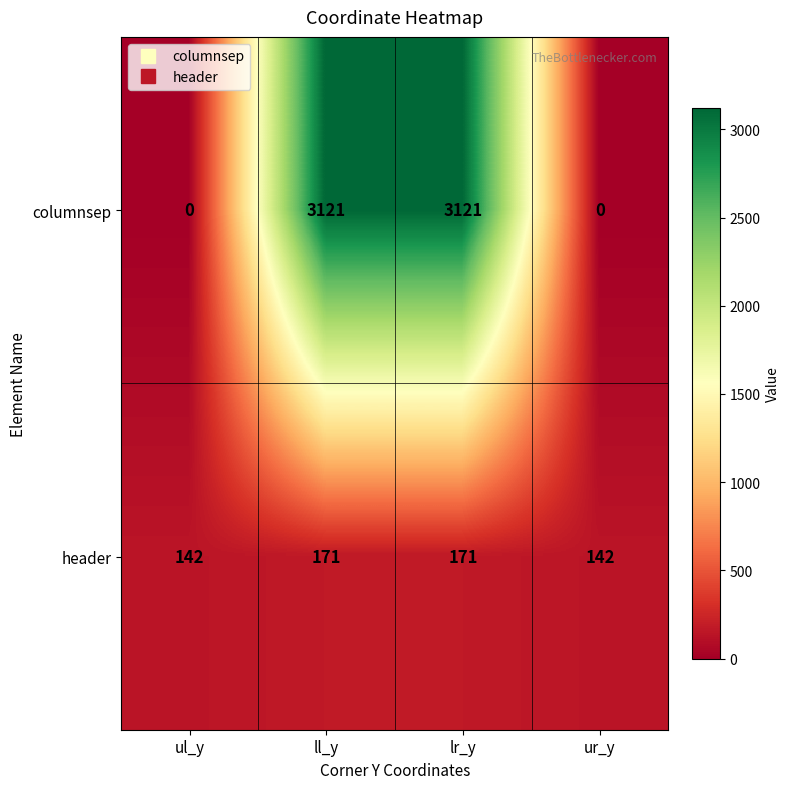

What is the maximum value for header?

171